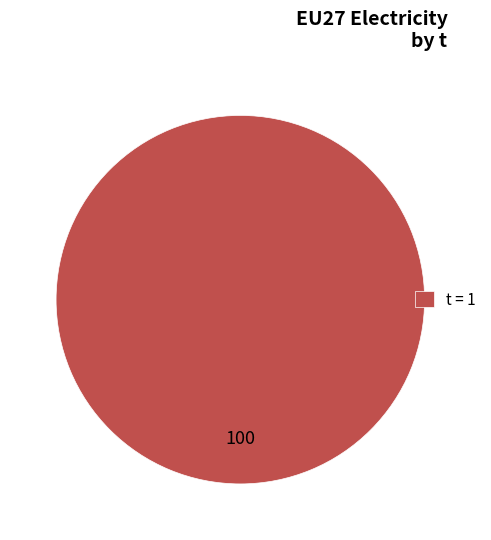

Rank the categories by value from highest to lowest.

t = 1